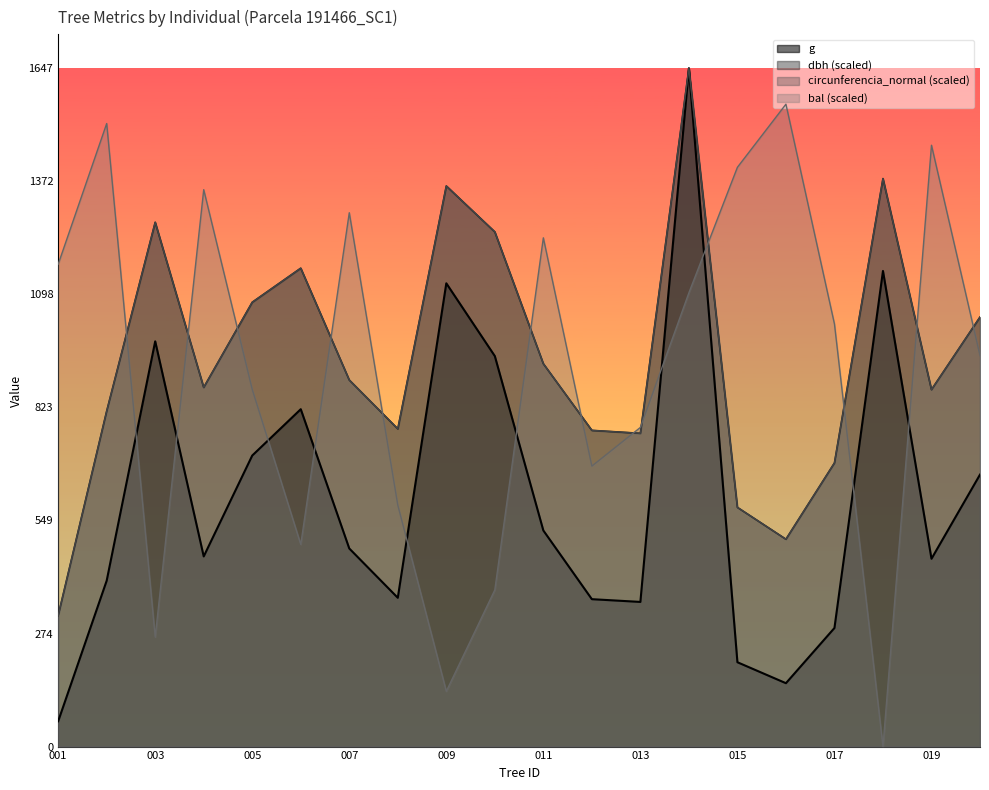

The value of dbh (scaled) at 007 is 890.3. True or false?

True